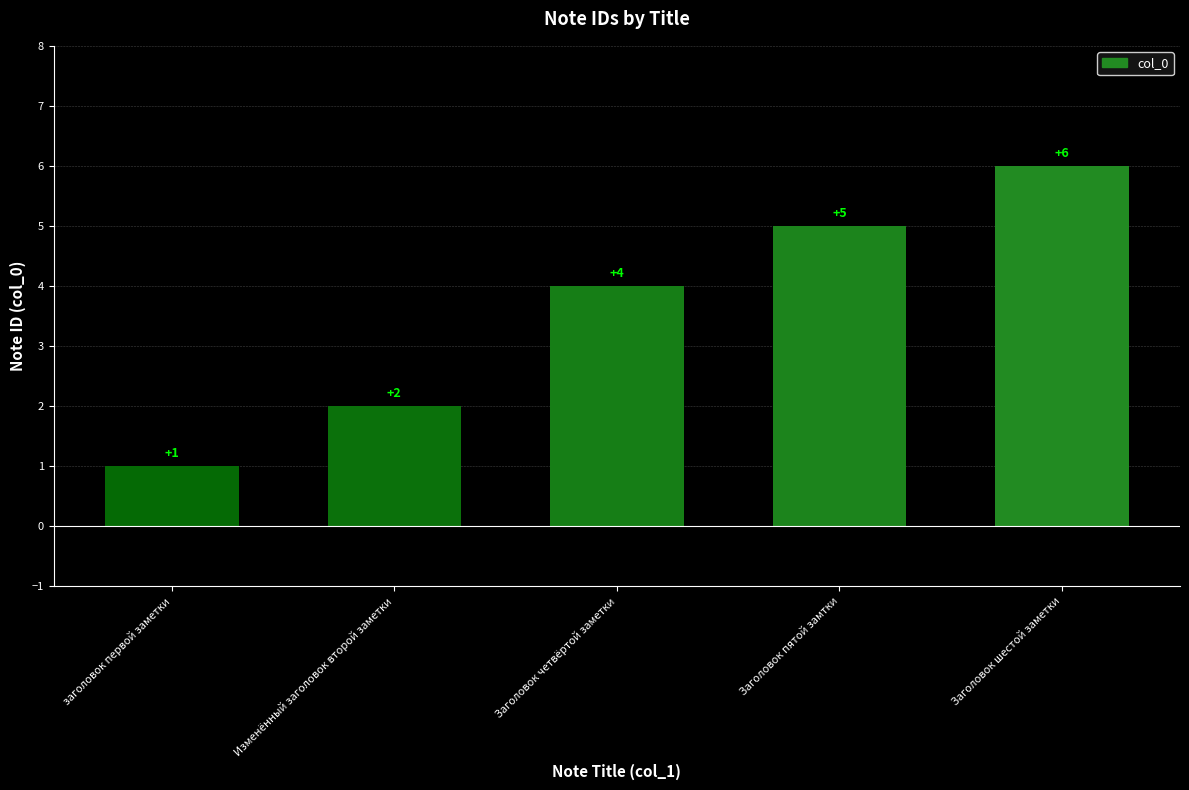

What is the smallest value displayed?

1